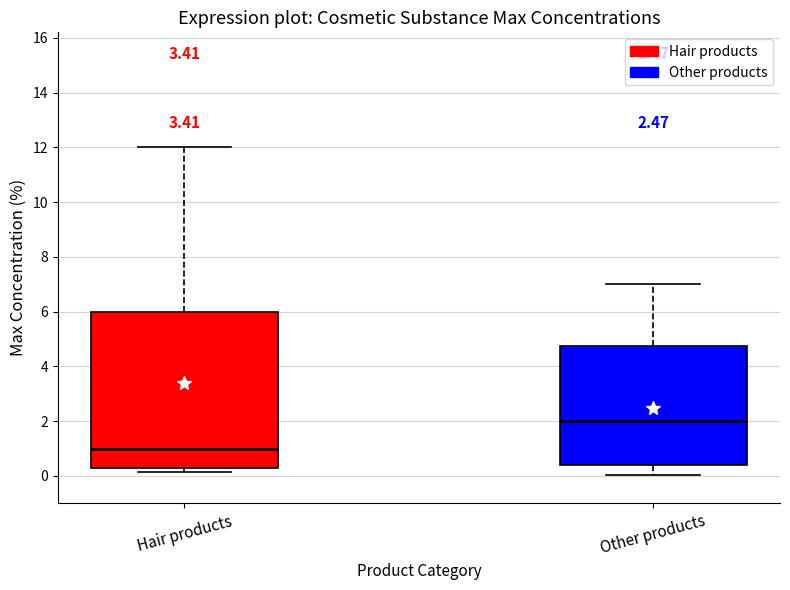

Which box has the lowest median line?

Hair products